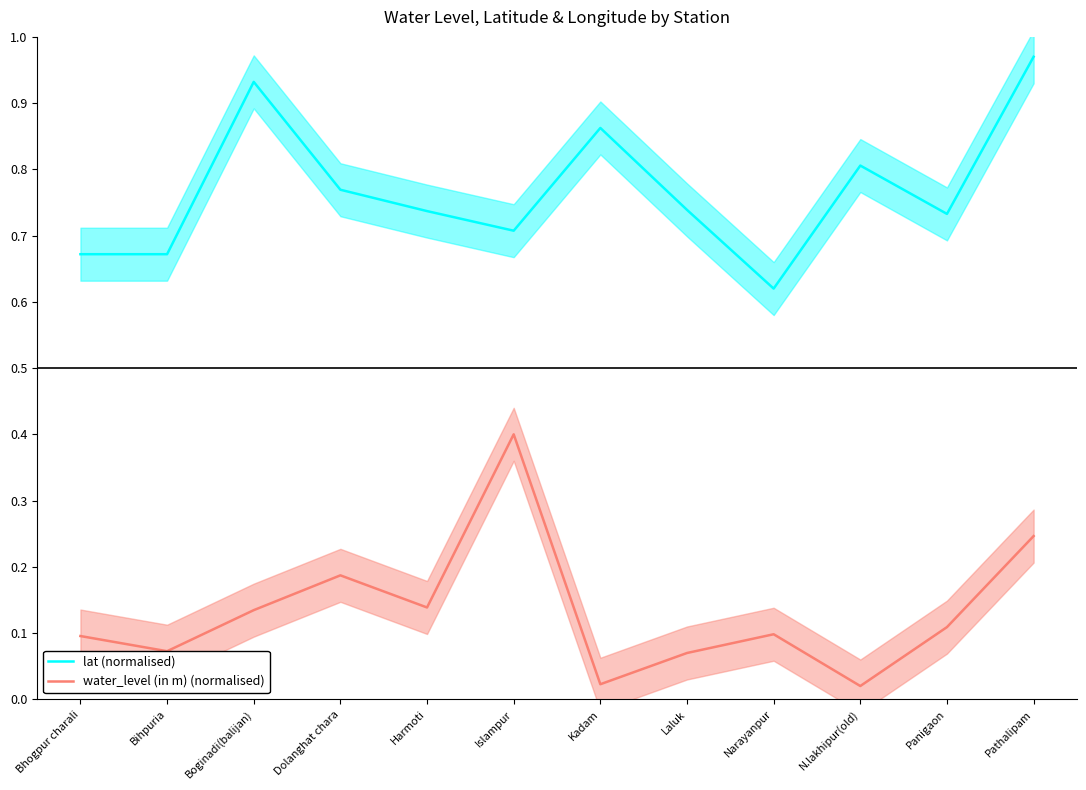

True or false: water_level (in m) (normalised) and lat (normalised) cross at least once.

False